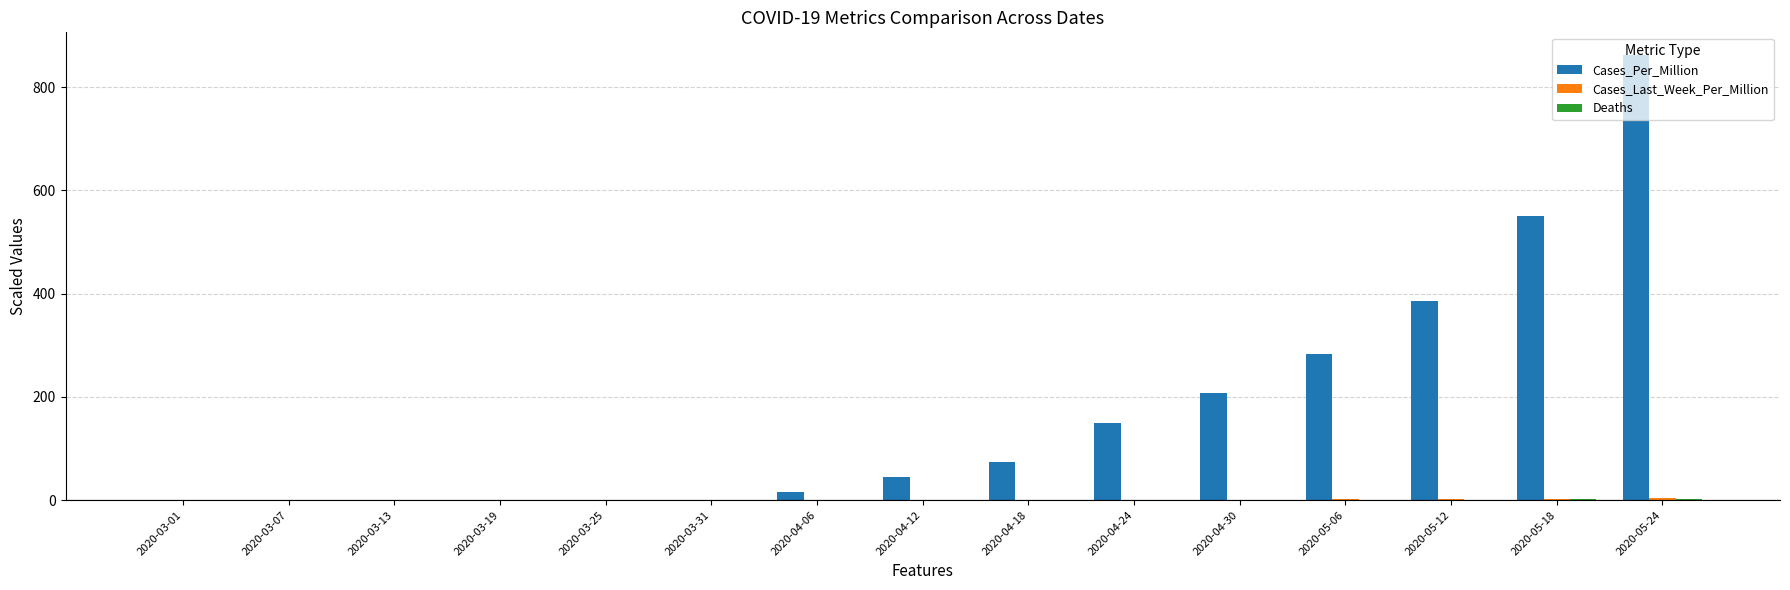

Where is Cases_Per_Million nearest to the value 431?

2020-05-12